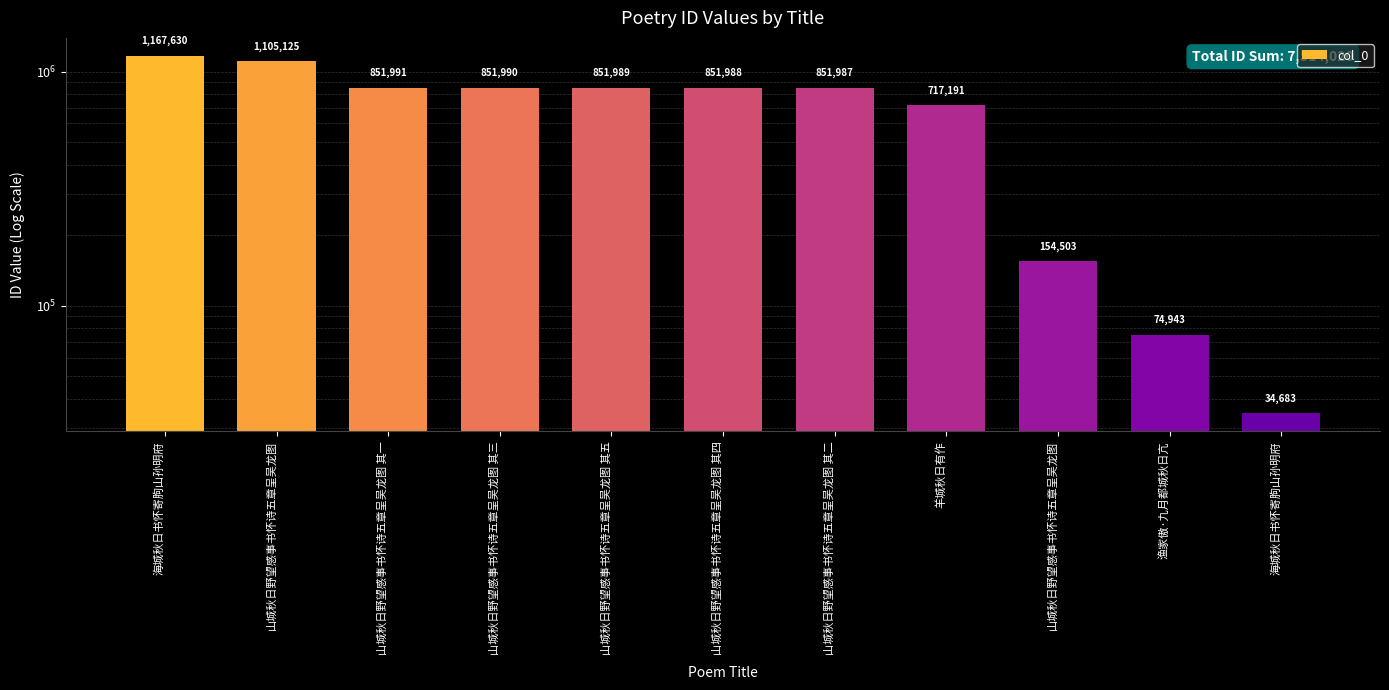

What is the sum of all values?

7514020